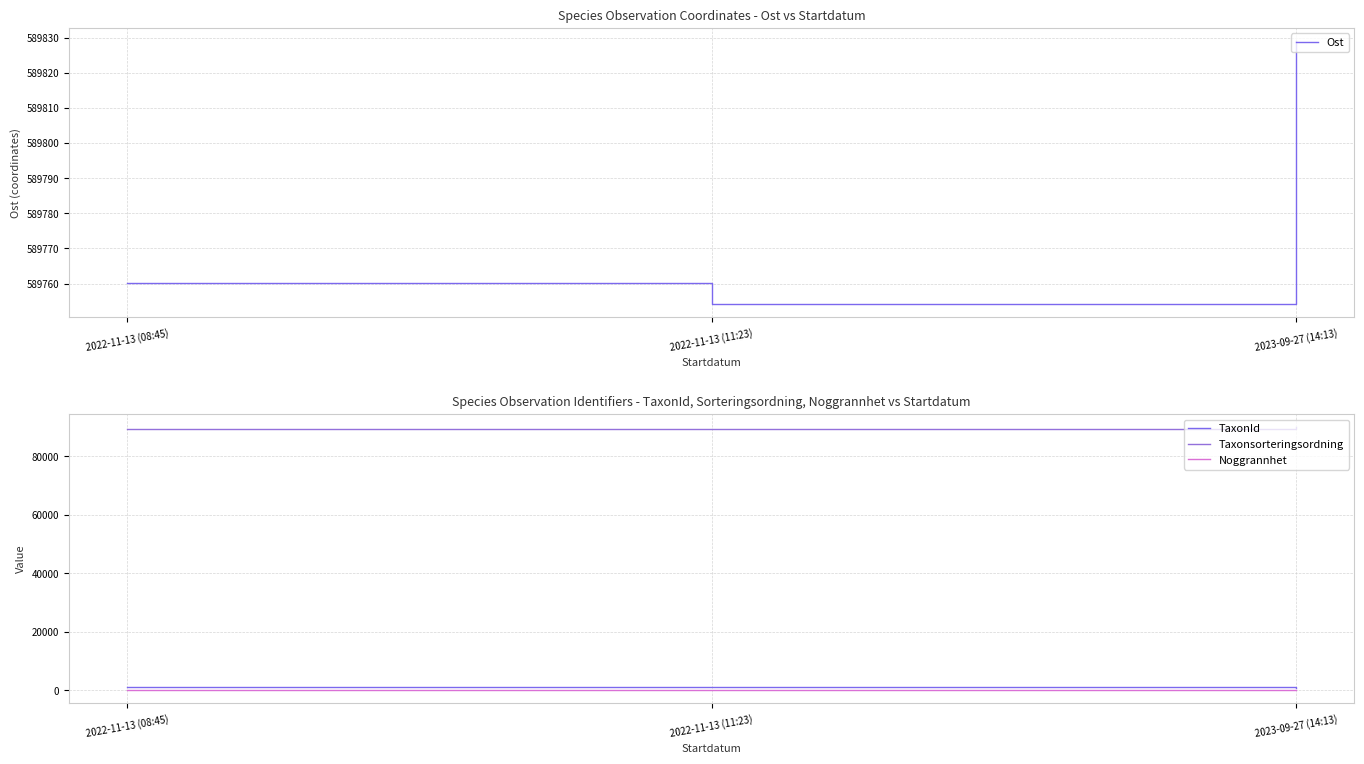

What is the sum of the Noggrannhet values at 2022-11-13 (08:45) and 2023-09-27 (14:13)?

50